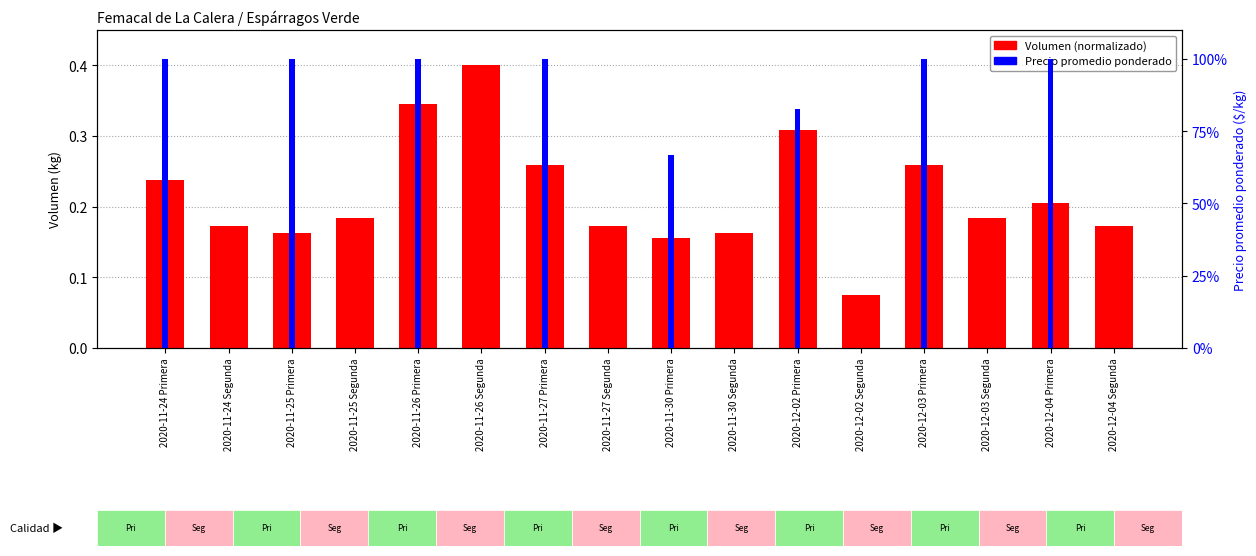

At which label is Volumen (normalizado) closest to 0?

2020-12-02 Segunda